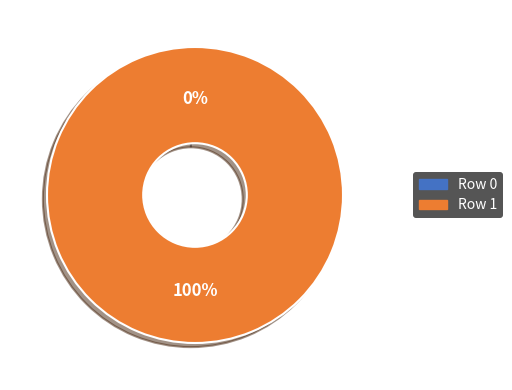

Does Row 1 account for over 50% of the chart?

Yes